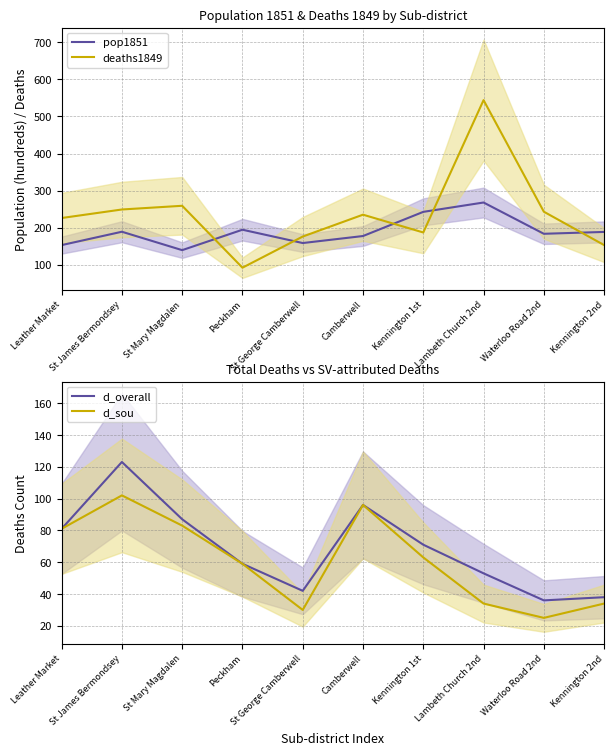

Which category has the lowest value in the deaths1849 series?

Peckham